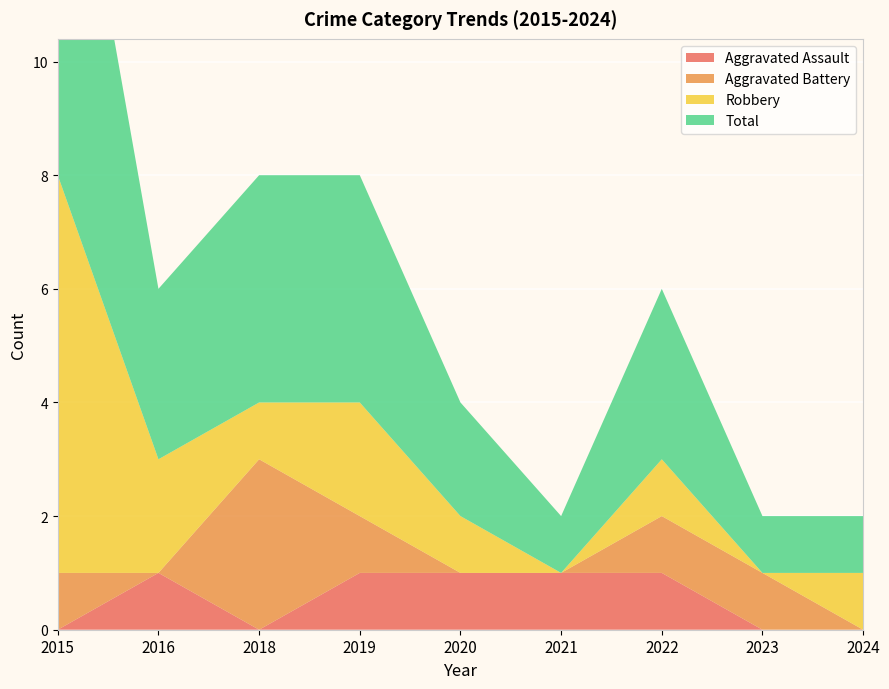

Reading left to right, extract all data points from this chart.

Aggravated Assault: 0	1	0	1	1	1	1	0	0
Aggravated Battery: 1	0	3	1	0	0	1	1	0
Robbery: 7	2	1	2	1	0	1	0	1
Total: 8	3	4	4	2	1	3	1	1